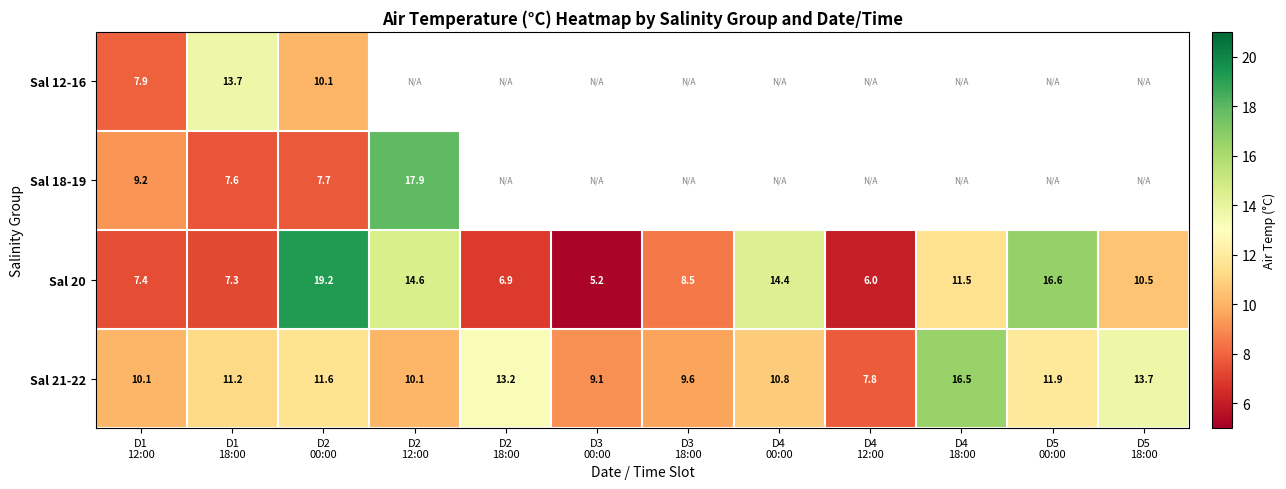

What is the difference between the maximum and minimum values in the Sal 21-22 series?

8.7